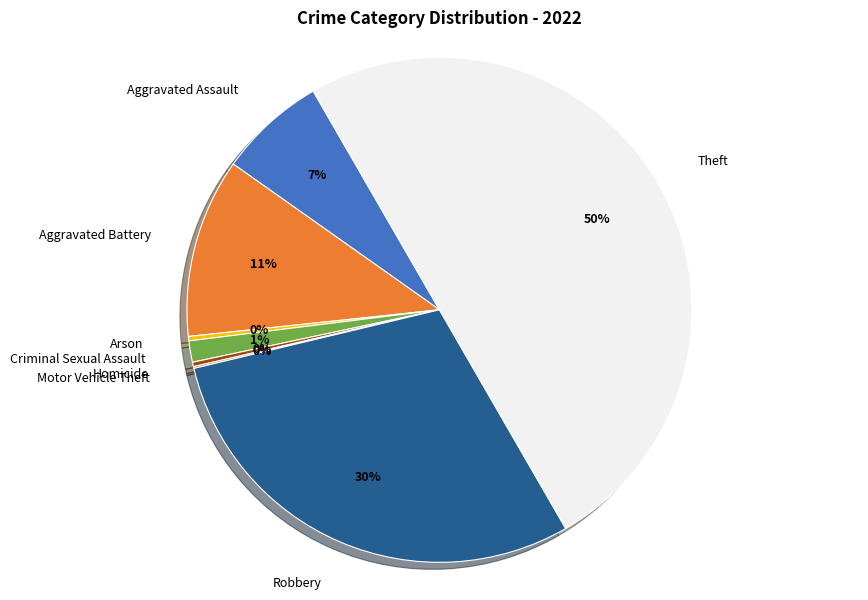

To the nearest percent, what is the average slice percentage?

12%